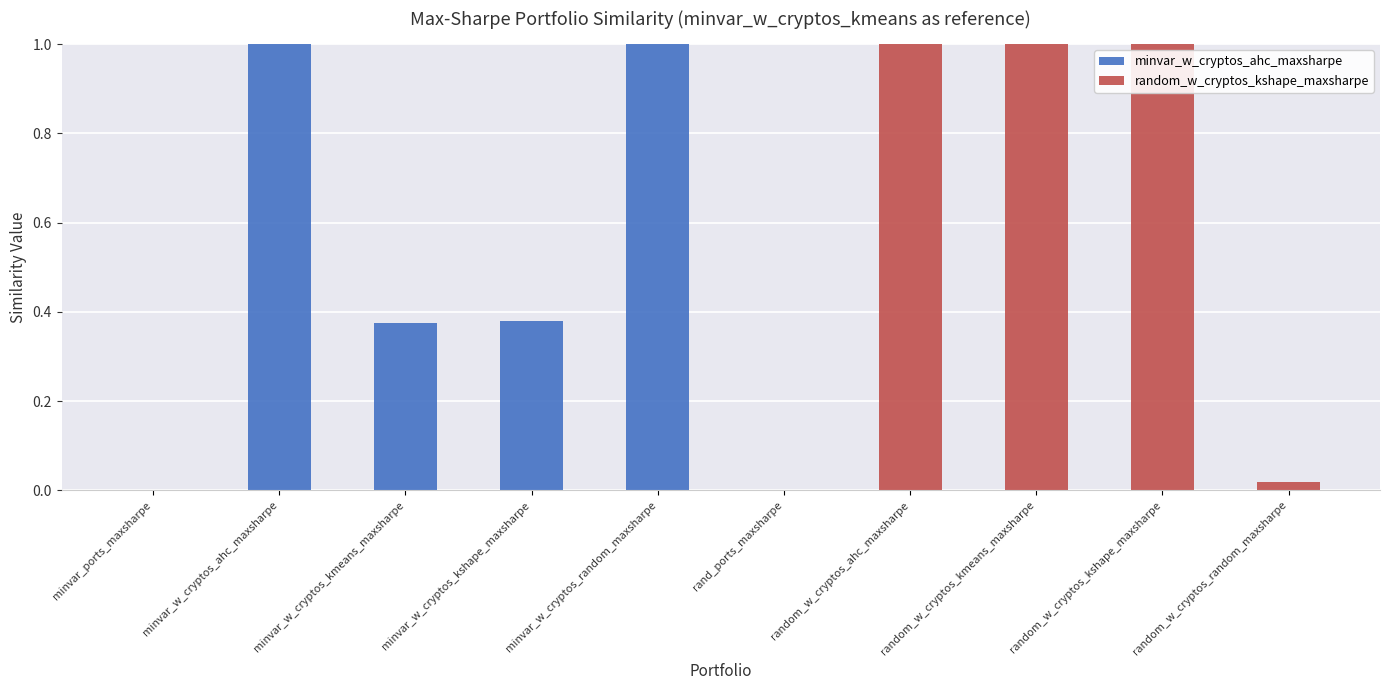

True or false: minvar_w_cryptos_ahc_maxsharpe has a value of 1.0 at minvar_w_cryptos_random_maxsharpe.

True